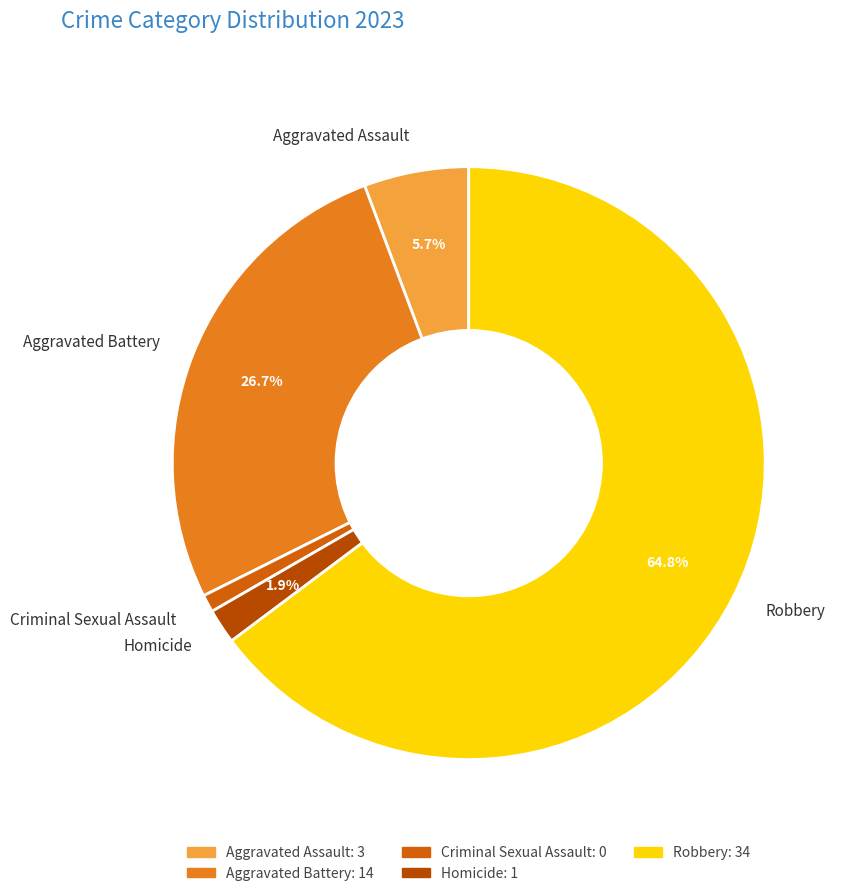

To the nearest percent, what is the combined percentage of Homicide and Robbery?

67%